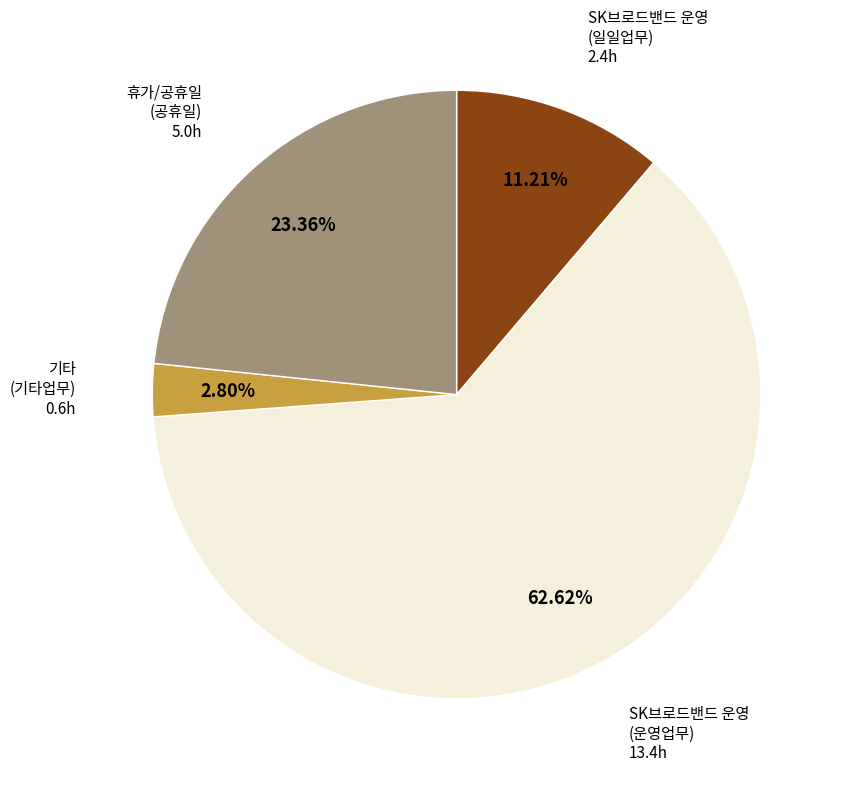

Is there any slice that represents more than half of the pie?

Yes